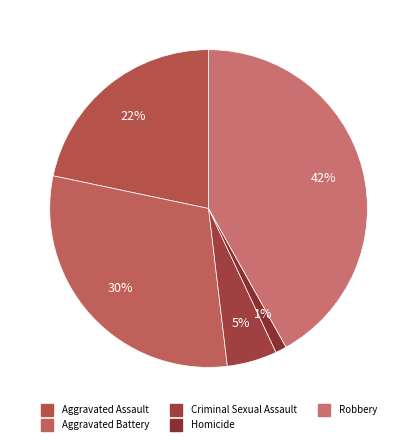

What is the ratio of the value at Homicide to the value at Aggravated Assault?

0.1